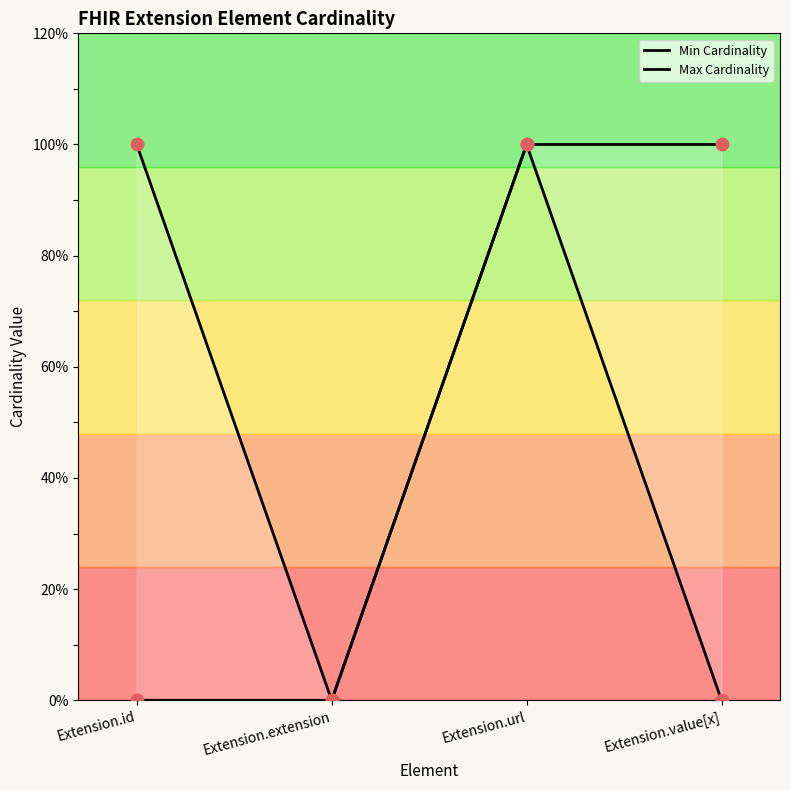

What are all the series names shown in the legend?

Min Cardinality, Max Cardinality